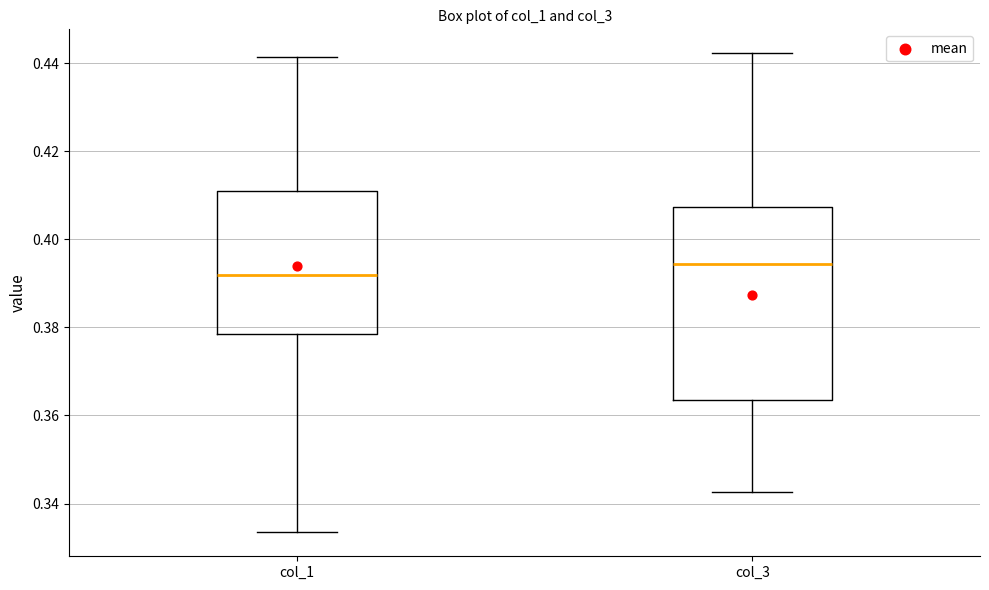

Which box has the lowest median line?

col_1